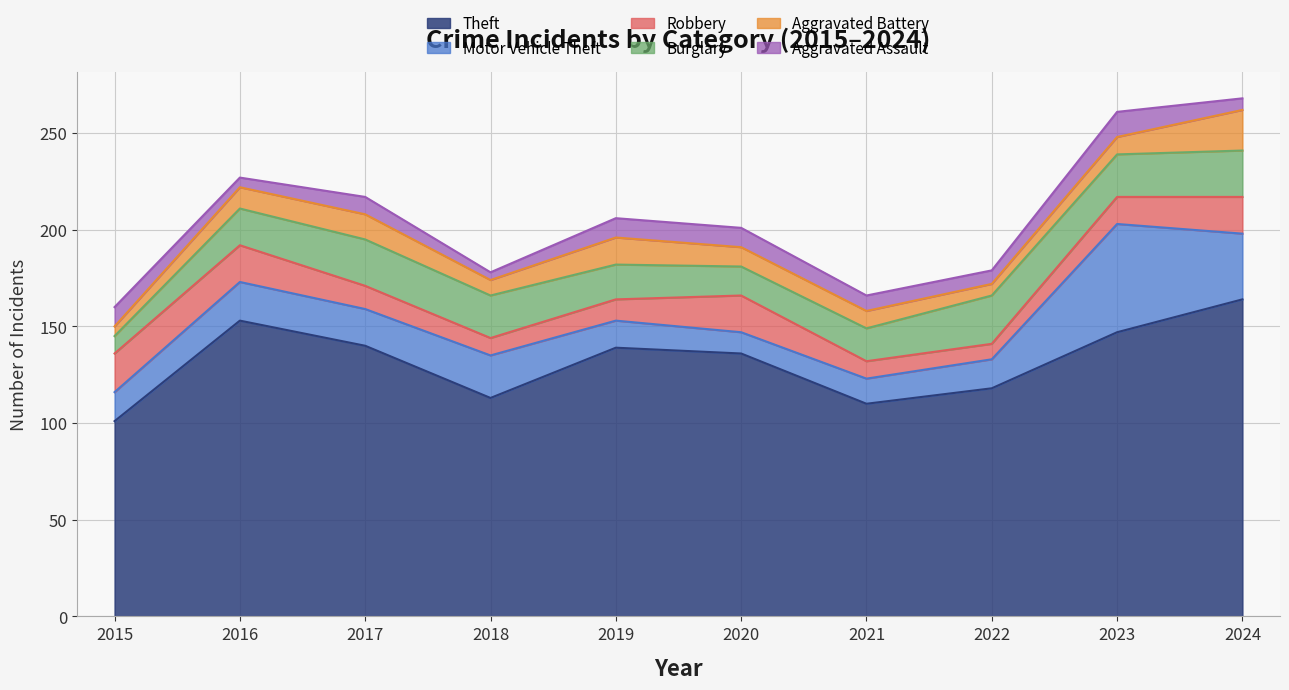

Which series ends up on top after the final intersection of Motor Vehicle Theft and Robbery?

Motor Vehicle Theft